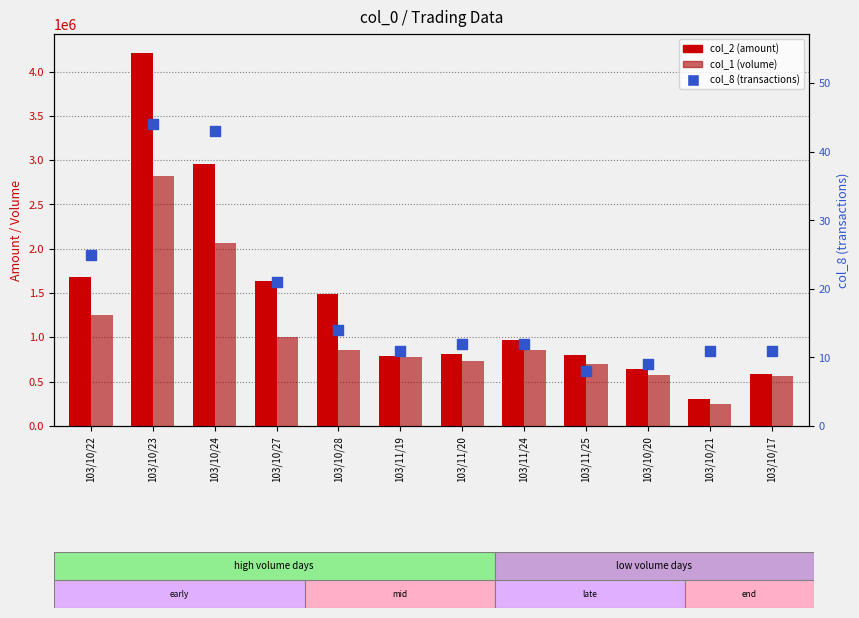

At which category is the sum across all series the highest?

103/10/23